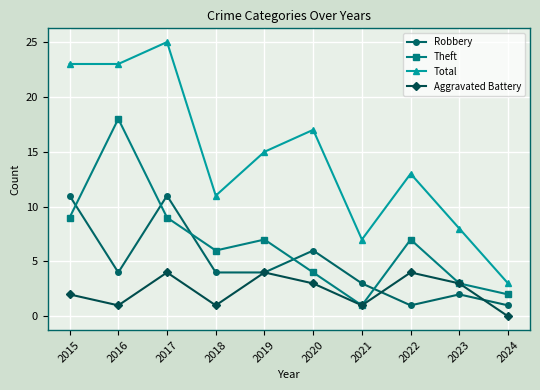

Where is the first local maximum for Theft?

2016